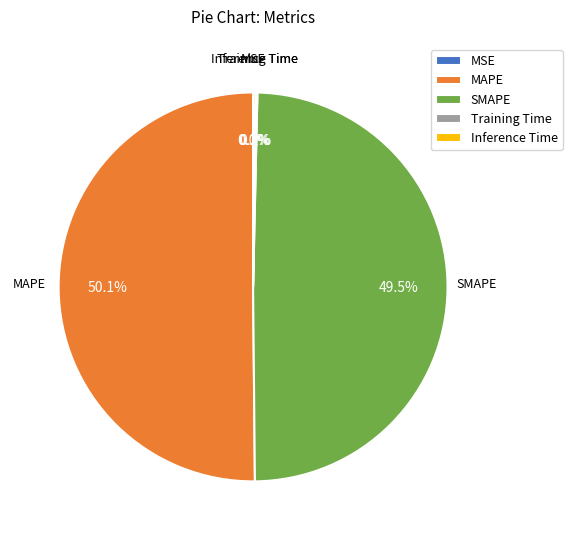

Which category accounts for the majority?

MAPE